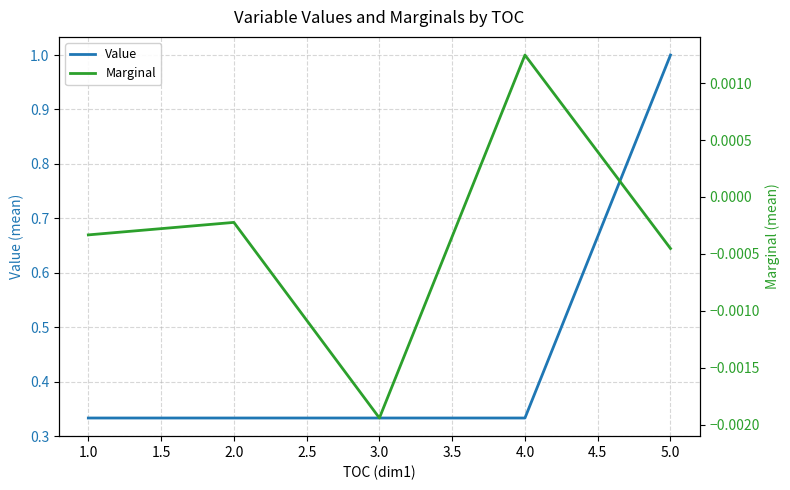

Rank the series by their average value, from lowest to highest.

Marginal, Value